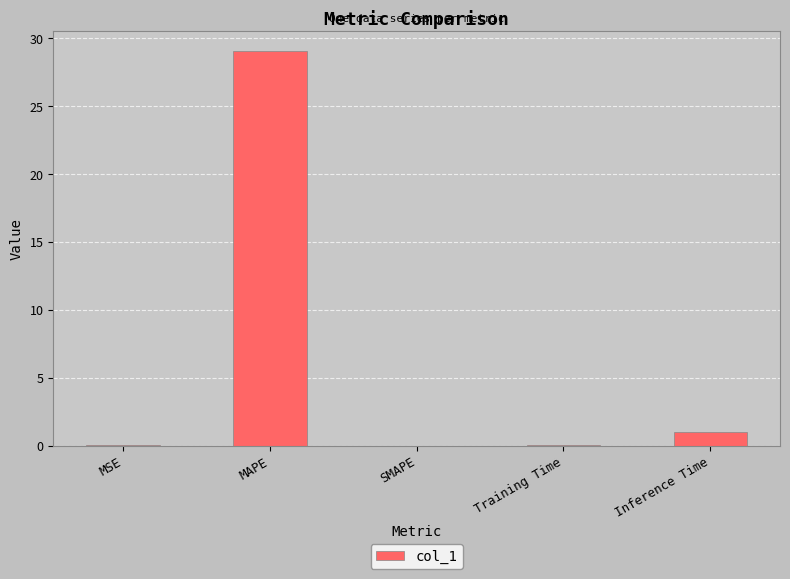

The chart shows a value of 17.1 at SMAPE. True or false?

False